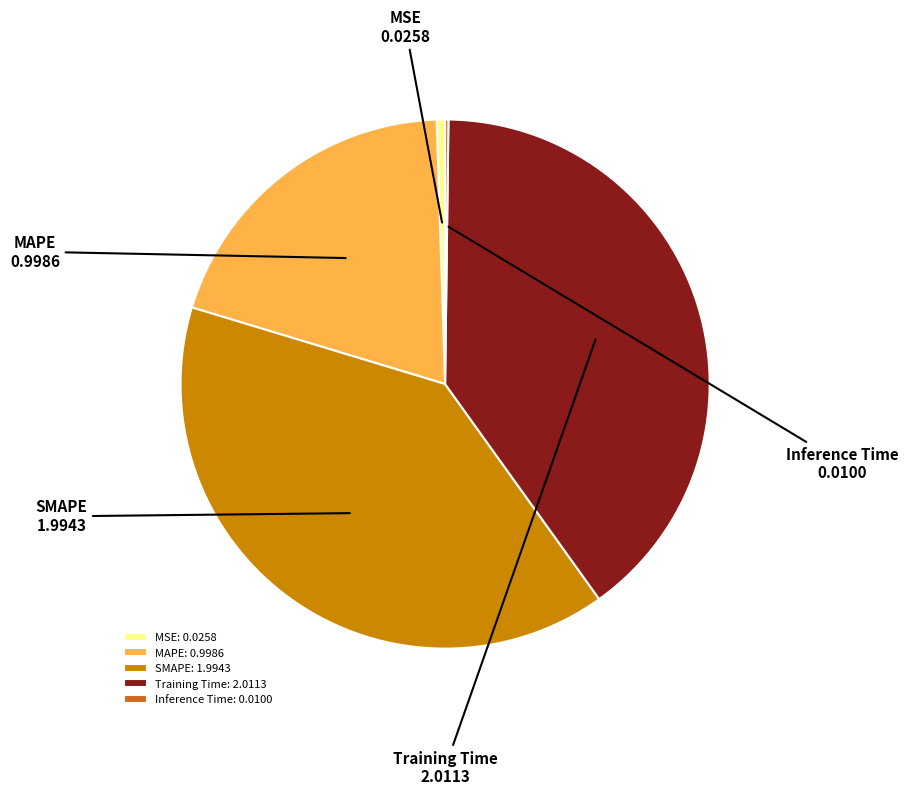

Is it true that MAPE is 6% of the pie?

False